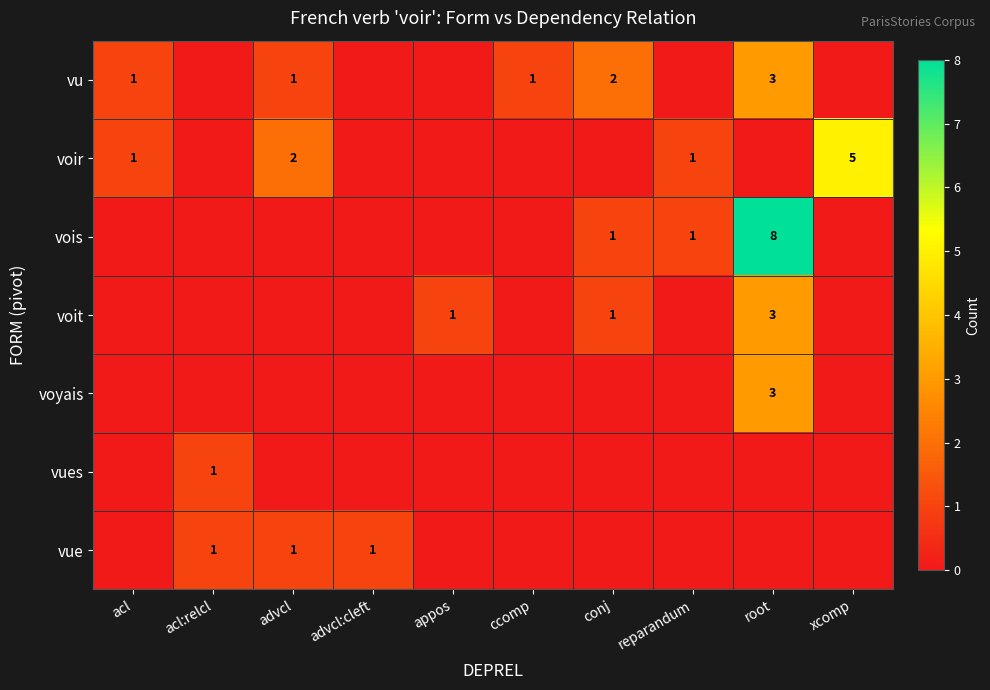

True or false: voir has a value of 8 at xcomp.

False